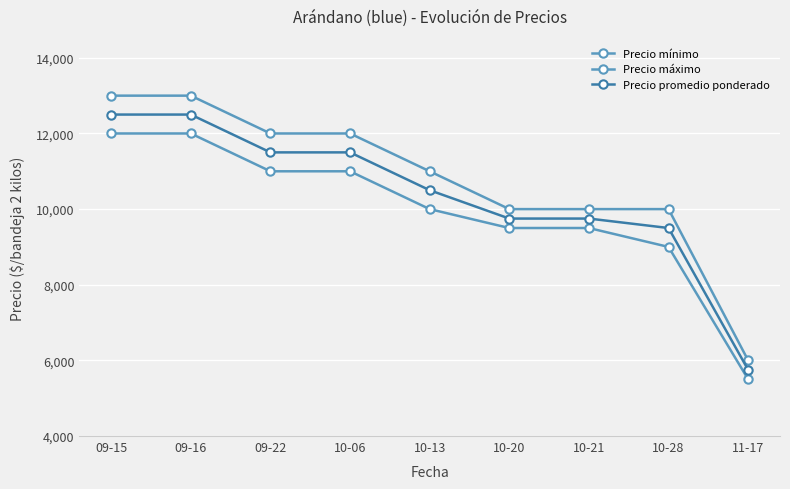

Which series has the largest total across all categories?

Precio máximo